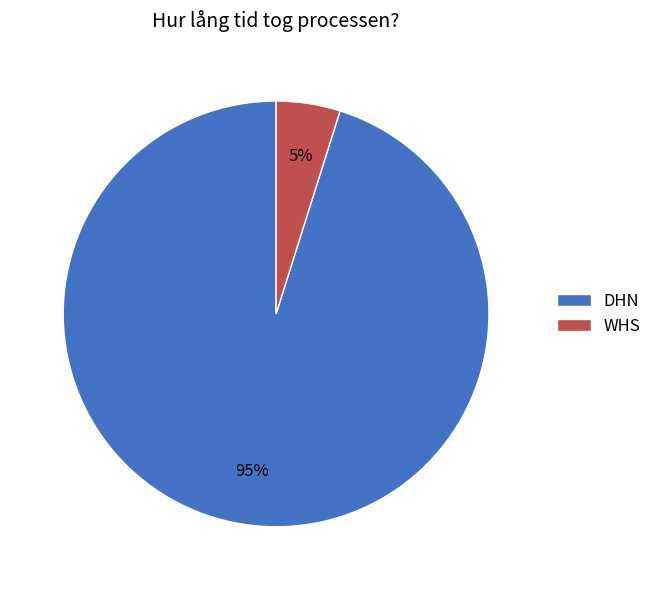

Which slice is the largest?

DHN